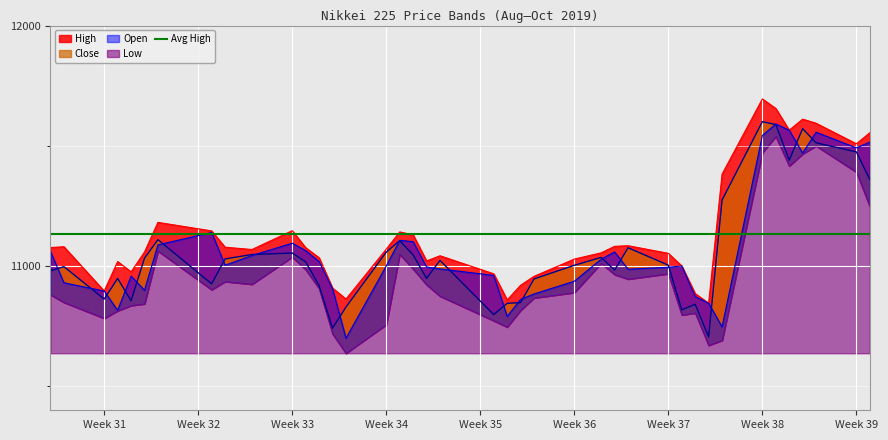

True or false: Open and High cross at least once.

False